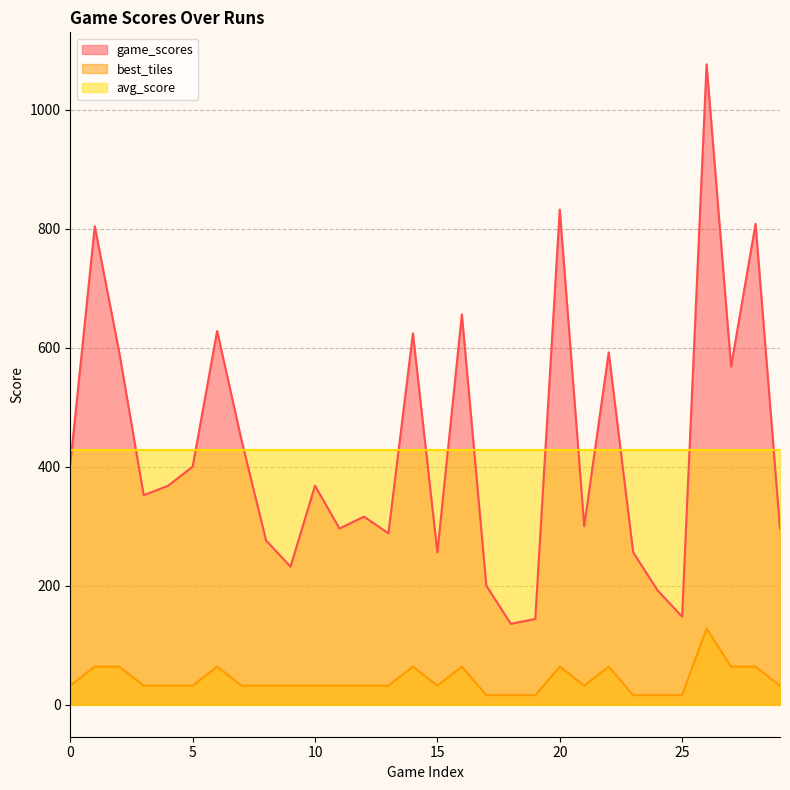

True or false: game_scores has more than 2 points higher than both neighbors.

True